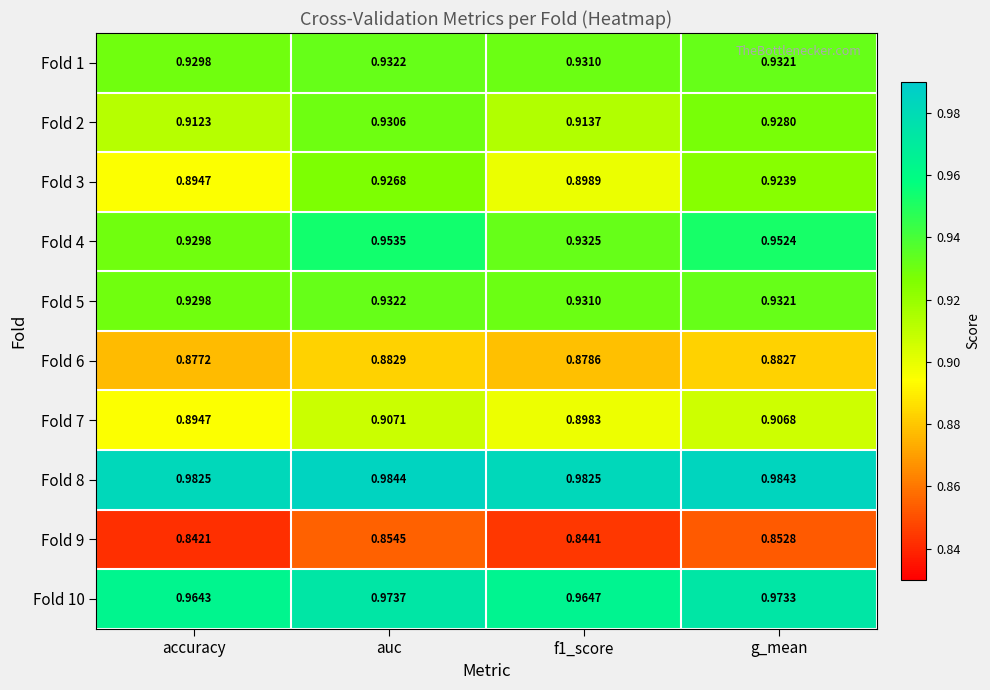

At which label does Fold 10 reach its minimum?

accuracy